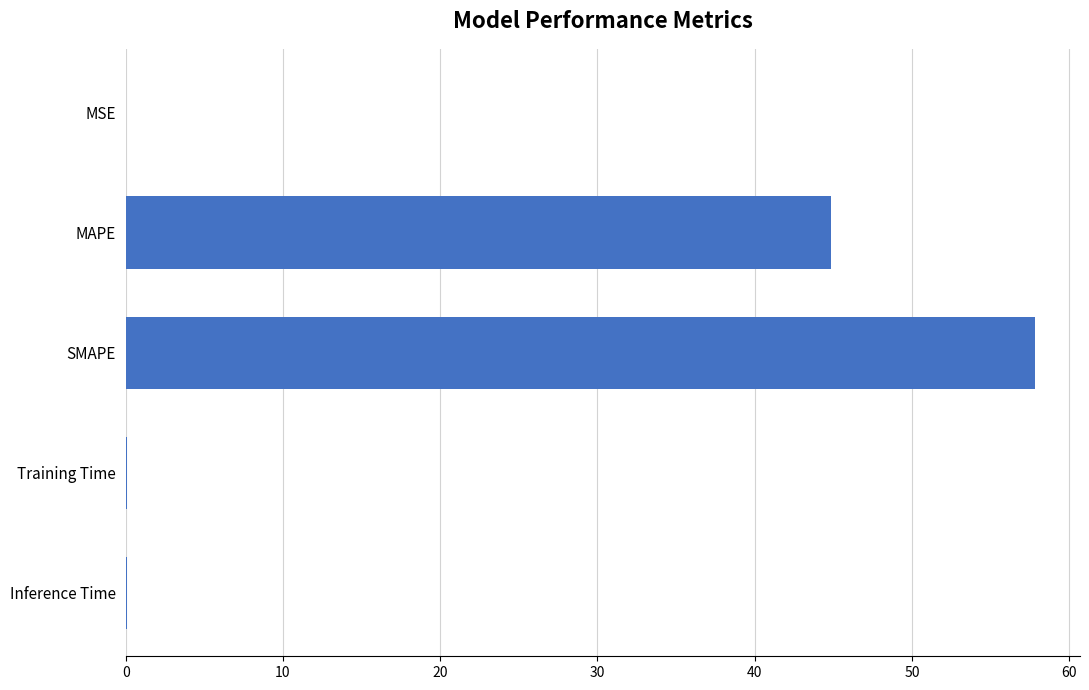

True or false: the data shows 0.0 at MSE.

True